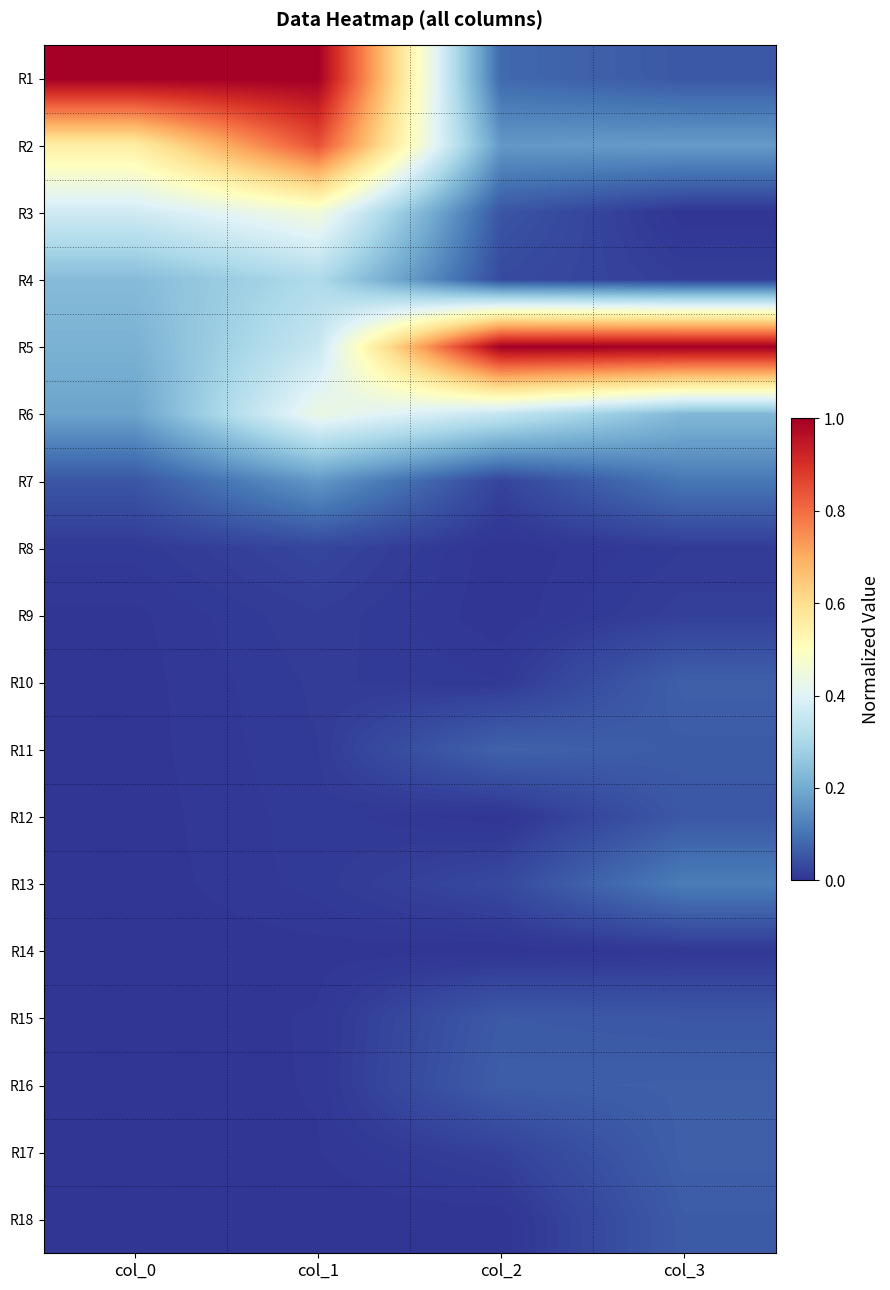

At how many categories does at least one series exceed 0?

4